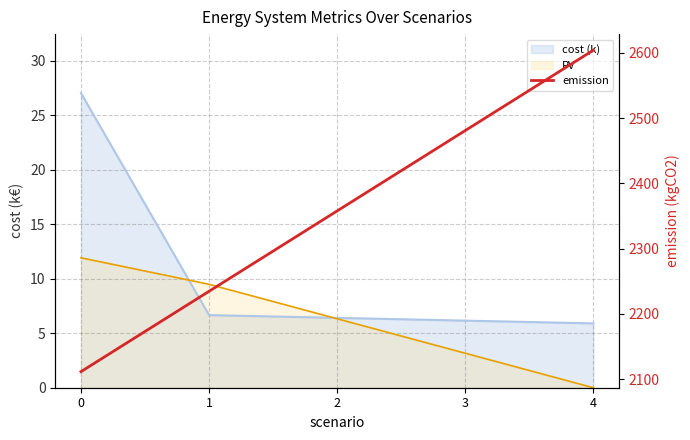

What value does the data have at 3?

2481.0